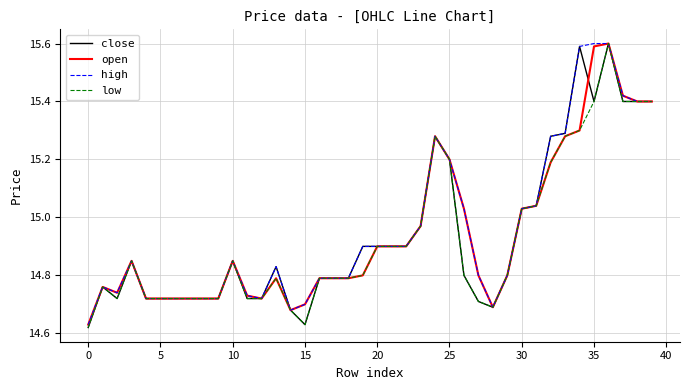

The value of open at 35 is 10.8. True or false?

False